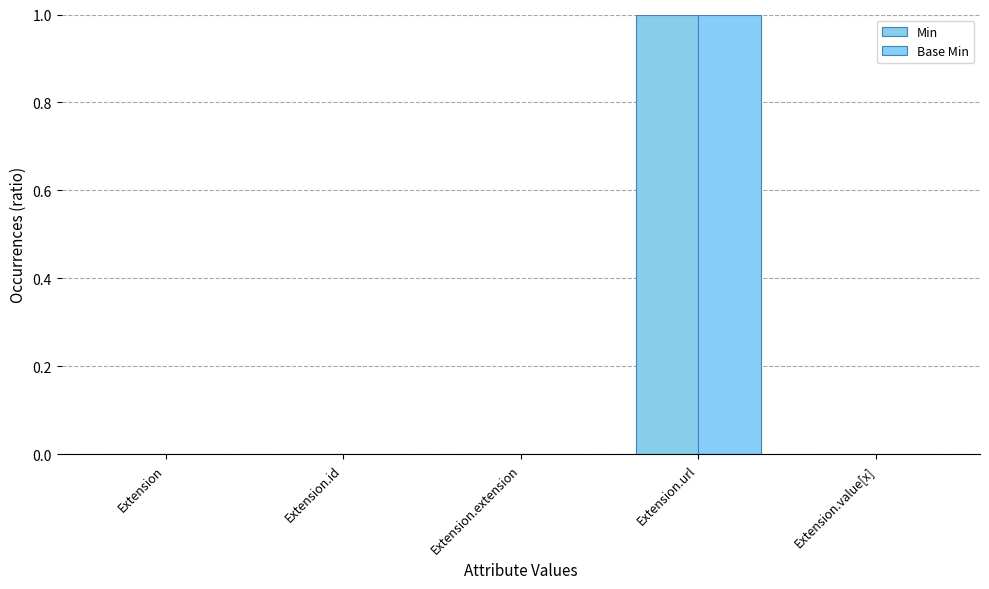

Are the bars grouped side by side (vs. stacked)?

Yes